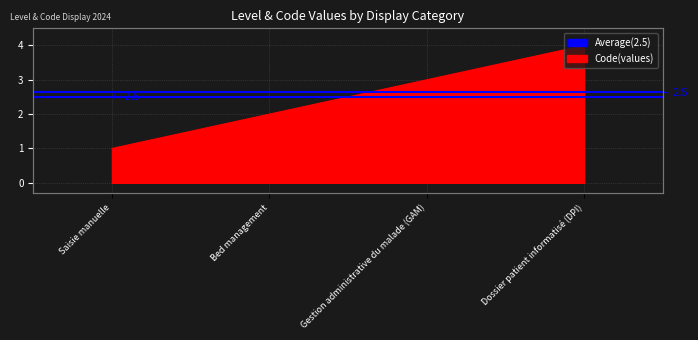

What is the smallest value displayed?

1